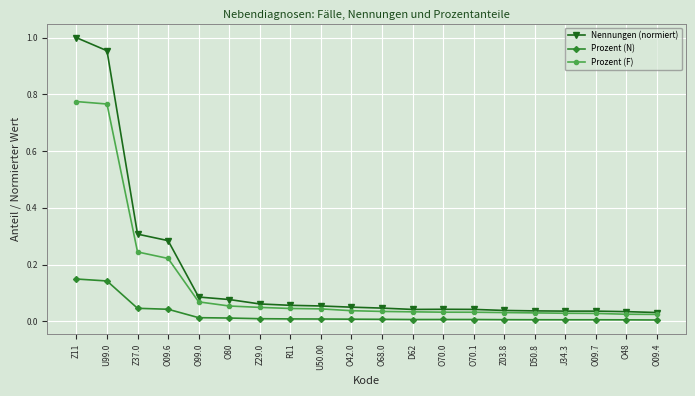

True or false: Prozent (N) and Prozent (F) intersect in this chart.

False